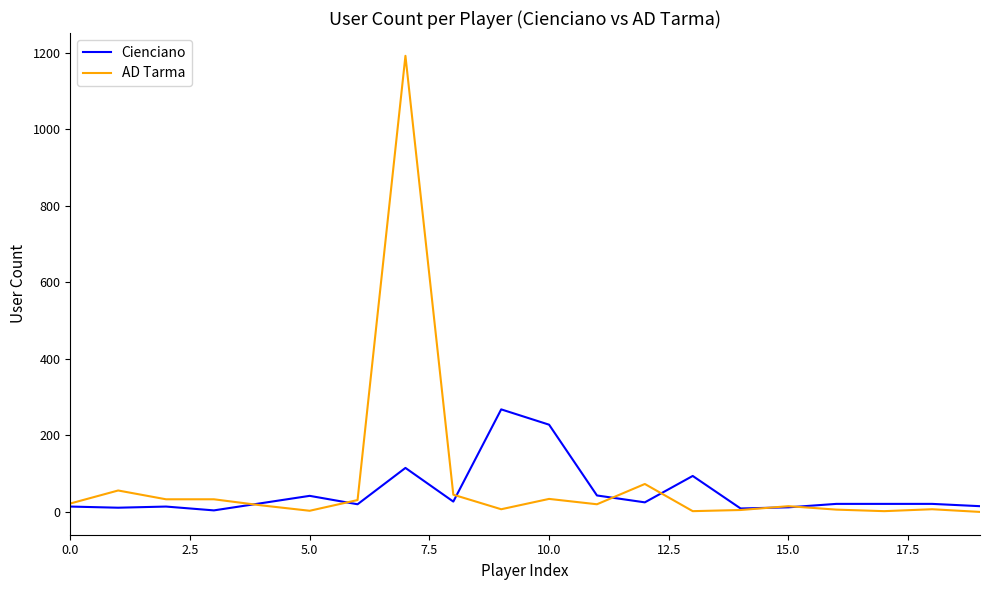

Does the chart have visible grid lines?

No